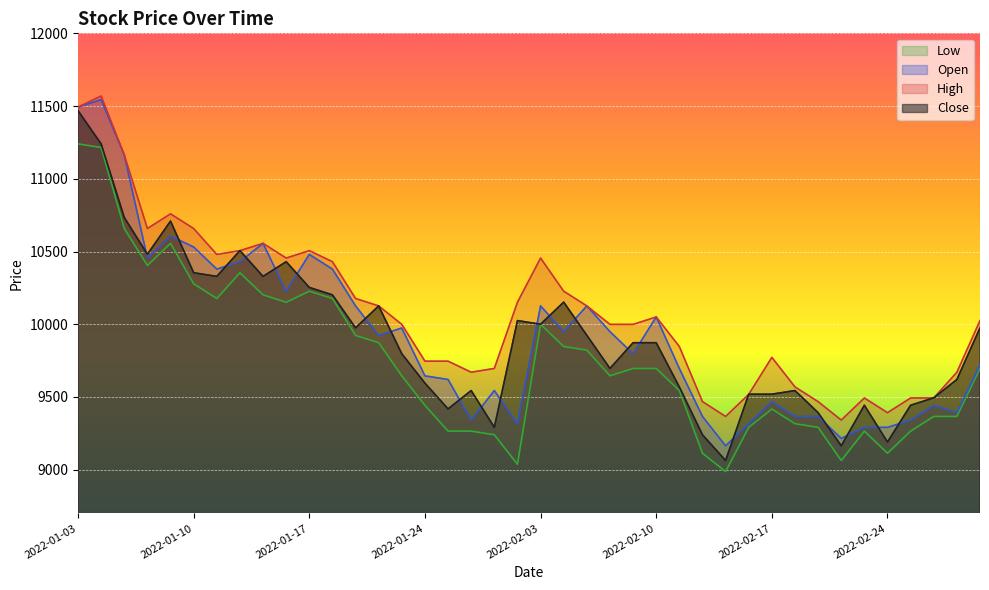

Reading left to right, extract all data points from this chart.

Close: 11468	11240	10734	10481	10709	10354	10329	10506	10329	10430	10253	10202	9975	10126	9797	9595	9418	9544	9291	10025	10000	10152	9924	9696	9873	9873	9569	9240	9063	9519	9519	9544	9392	9164	9443	9190	9443	9494	9620	9975
Open: 11493	11544	11164	10455	10607	10531	10379	10430	10556	10227	10480	10379	10126	9923	9974	9645	9620	9341	9544	9316	10126	9949	10126	9949	9797	10050	9696	9366	9164	9316	9468	9366	9366	9215	9291	9291	9341	9442	9392	9721
High: 11493	11569	11164	10658	10759	10658	10480	10506	10556	10455	10506	10430	10177	10126	9999	9746	9746	9670	9696	10151	10455	10227	10126	9999	9999	10050	9847	9468	9366	9518	9772	9569	9468	9341	9493	9392	9493	9493	9670	10025
Low: 11240	11215	10658	10404	10556	10278	10177	10354	10202	10151	10227	10177	9923	9873	9645	9442	9265	9265	9240	9037	9999	9847	9822	9645	9696	9696	9544	9113	8987	9291	9417	9316	9291	9063	9265	9113	9265	9366	9366	9696